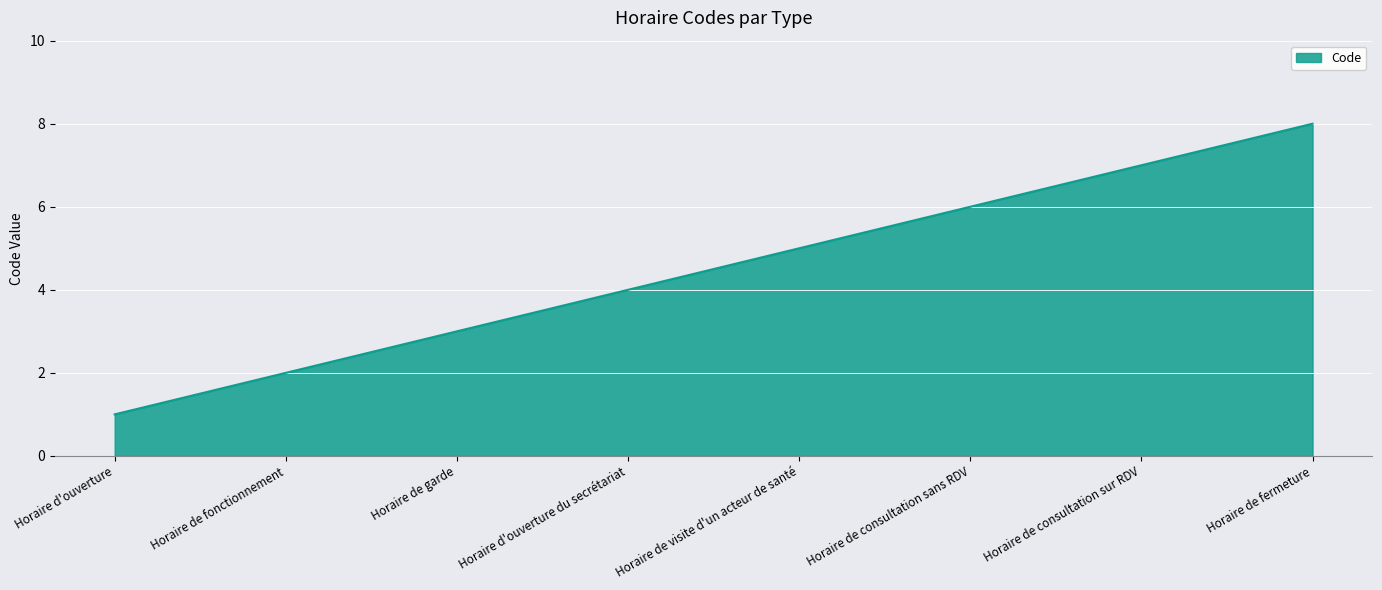

How many lines are shown in the chart?

1